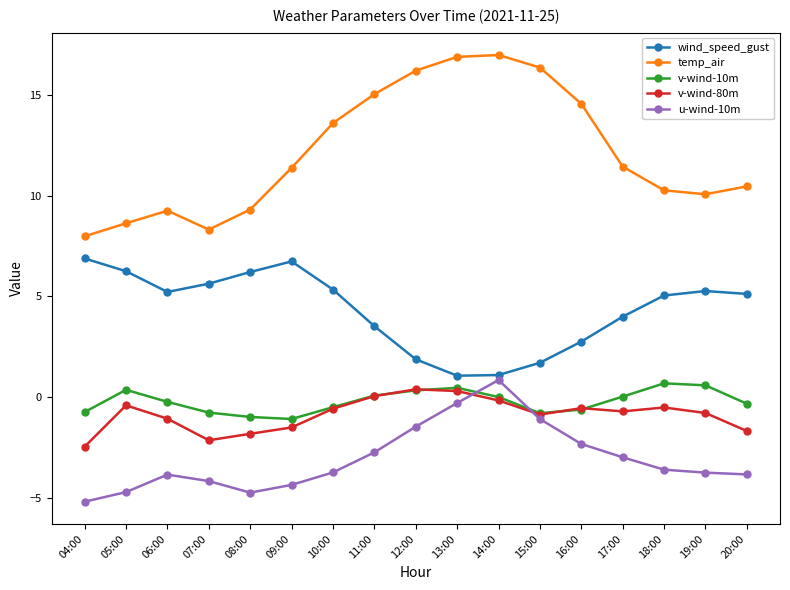

Where does the temp_air series first go above 11?

09:00